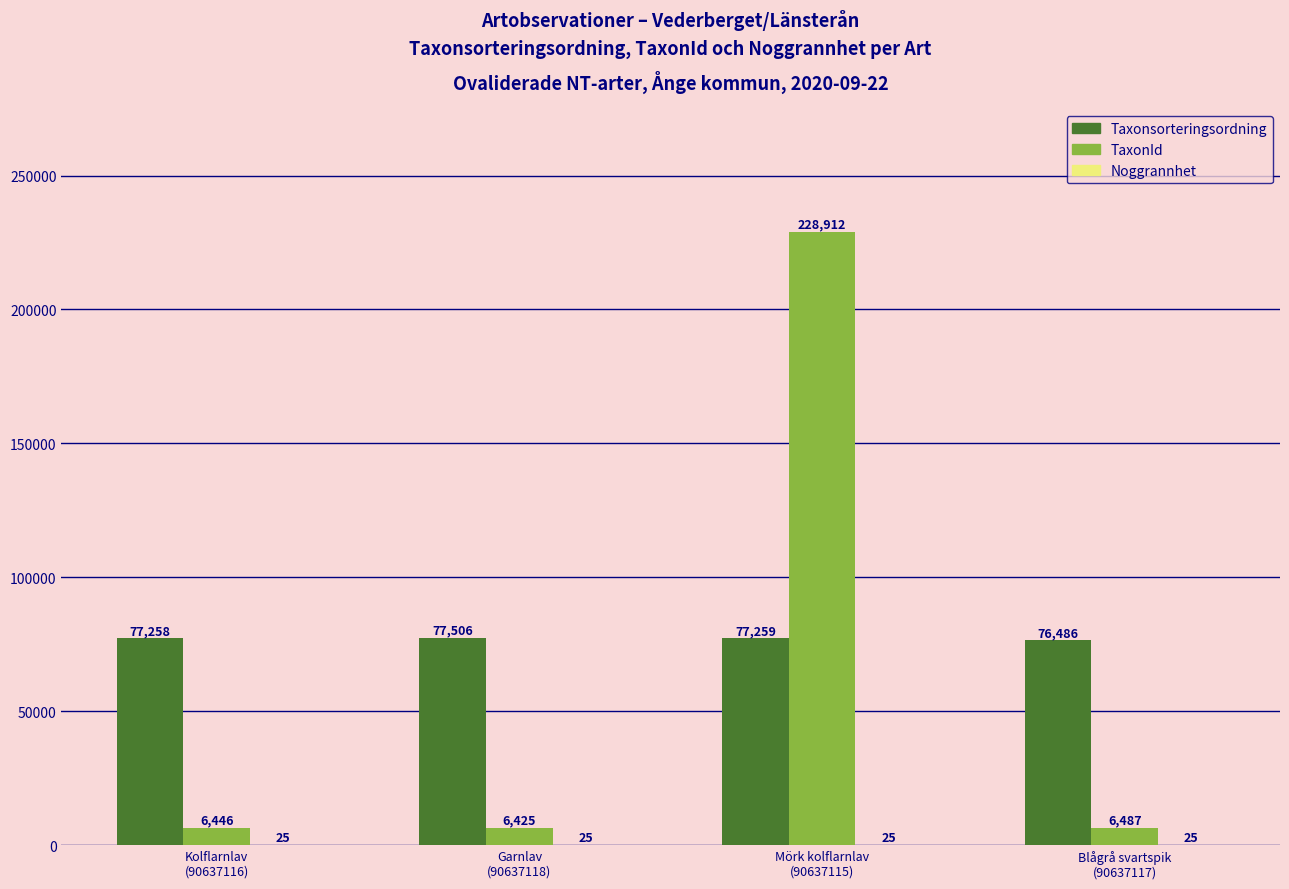

Which series has the largest total across all categories?

Taxonsorteringsordning